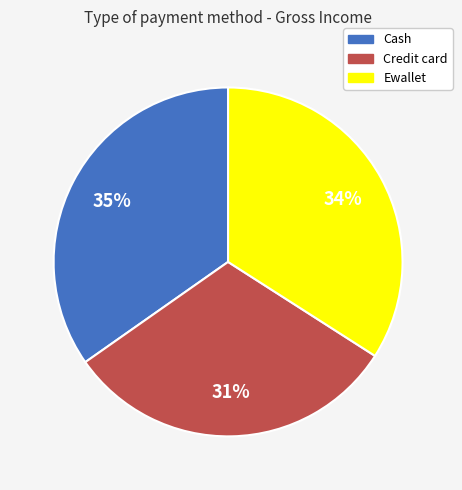

Which slice is the smallest?

Credit card